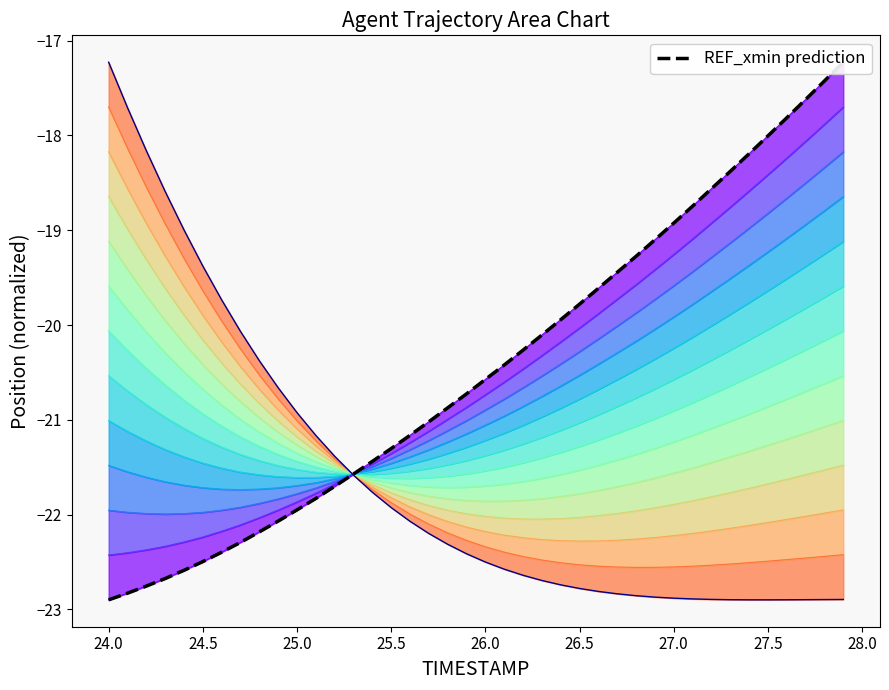

True or false: the data has more than 2 interior local peaks.

False